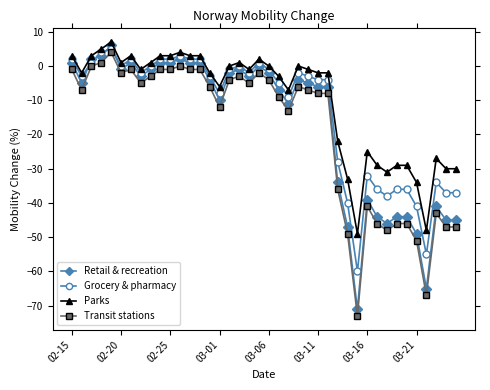

Reading right to left, what are all the values shown in this chart?

Retail & recreation: -45	-45	-41	-65	-49	-44	-44	-46	-44	-39	-71	-47	-34	-6	-6	-5	-4	-11	-7	-2	0	-3	-1	-2	-10	-4	1	1	2	1	1	-1	-3	1	-1	6	3	2	-5	1
Grocery & pharmacy: -37	-37	-34	-55	-41	-36	-36	-38	-36	-32	-60	-40	-28	-4	-4	-3	-2	-9	-5	-1	1	-2	0	-1	-8	-3	2	2	3	2	2	0	-2	2	0	5	4	1	-3	2
Parks: -30	-30	-27	-48	-34	-29	-29	-31	-29	-25	-49	-33	-22	-2	-2	-1	0	-7	-3	0	2	-1	1	0	-6	-2	3	3	4	3	3	1	-1	3	1	7	5	3	-2	3
Transit stations: -47	-47	-43	-67	-51	-46	-46	-48	-46	-41	-73	-49	-36	-8	-8	-7	-6	-13	-9	-4	-2	-5	-3	-4	-12	-6	-1	-1	0	-1	-1	-3	-5	-1	-2	4	1	0	-7	-1